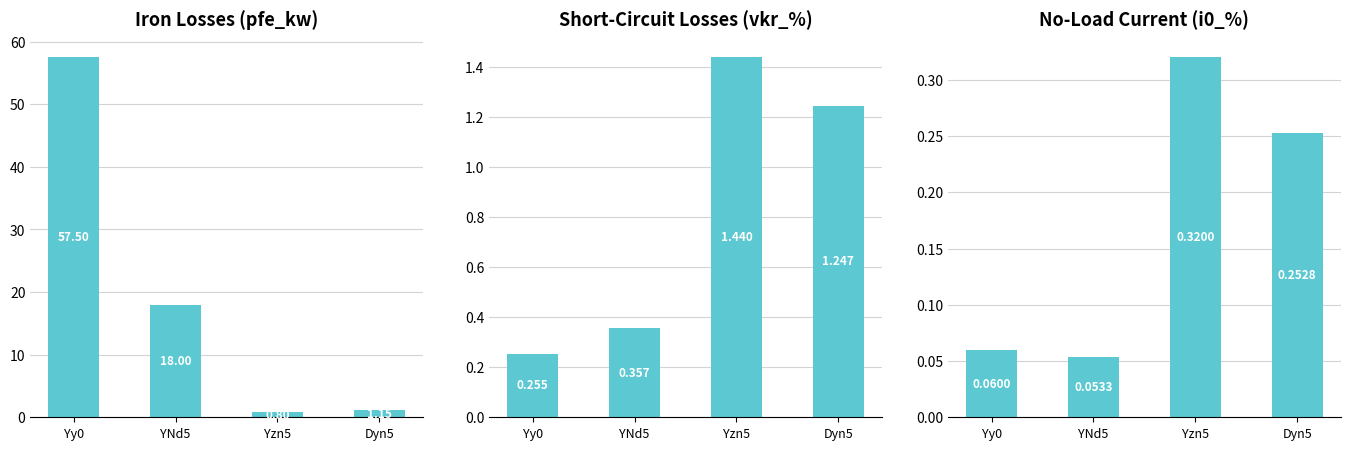

What is the highest value of the vkr_percent series?

1.4